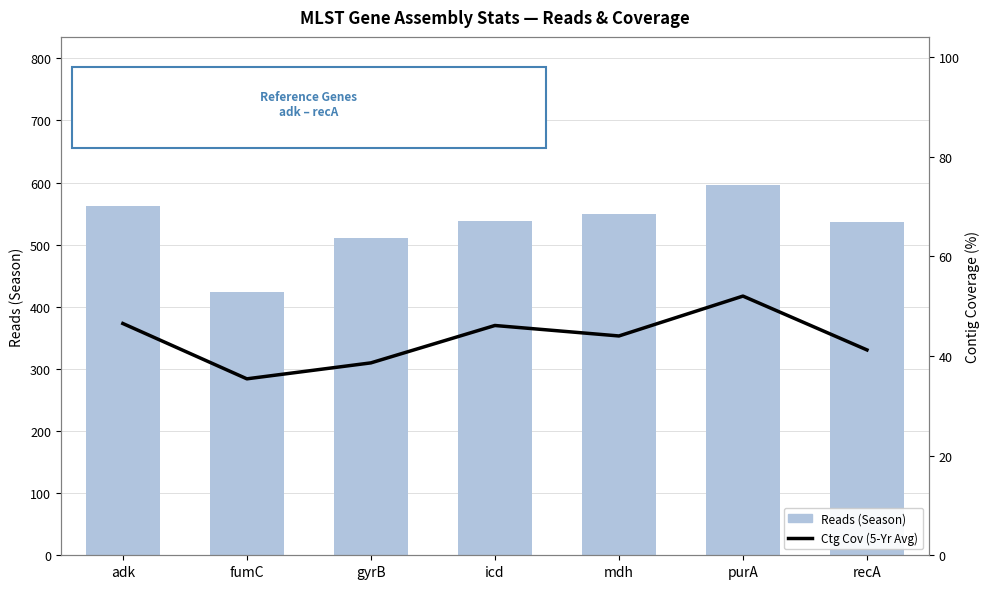

The value of Ctg Cov (5-Yr Avg style) at mdh is 44.0. True or false?

True